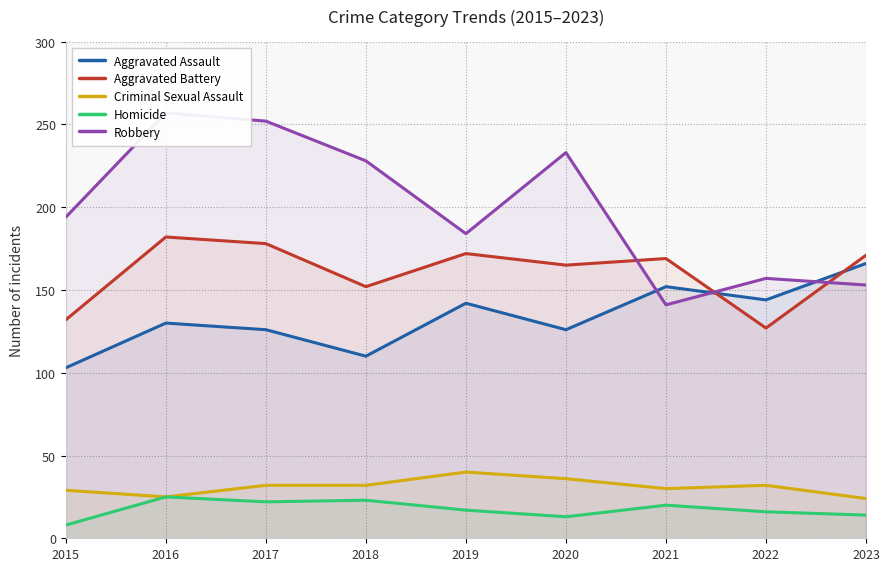

Which series has the widest spread of values?

Robbery